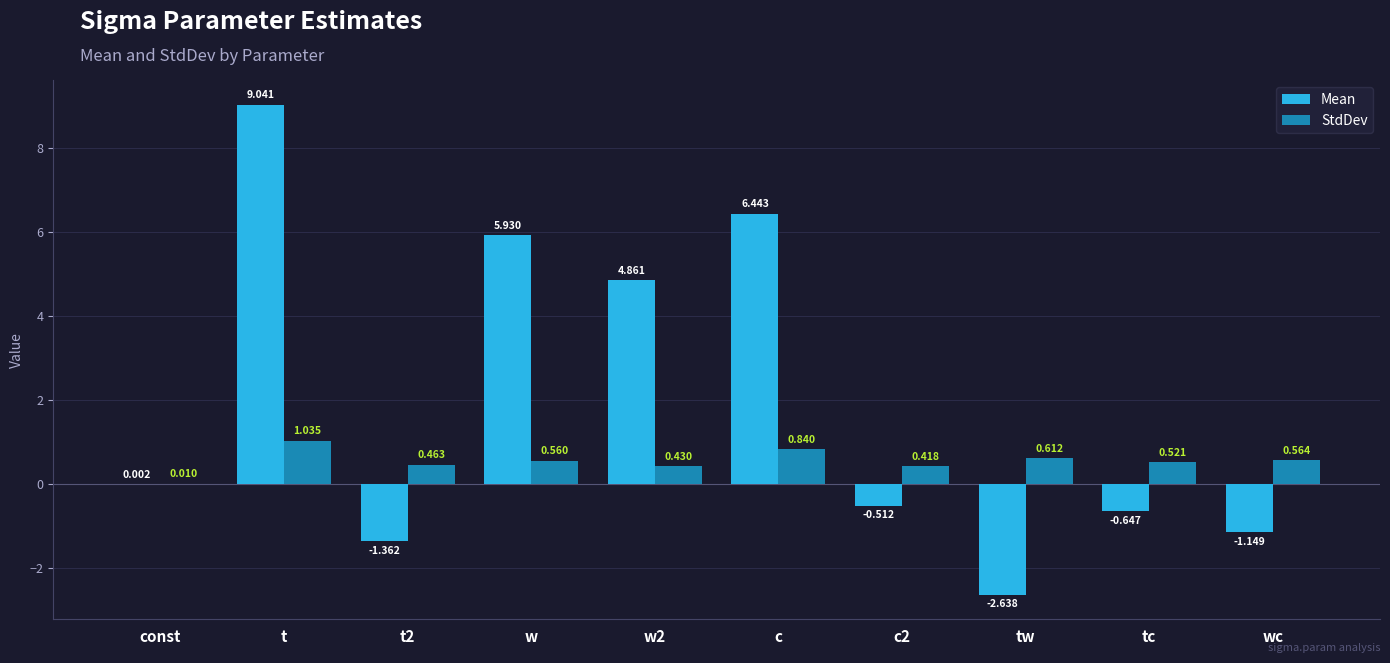

What are all the series names shown in the legend?

Mean, StdDev